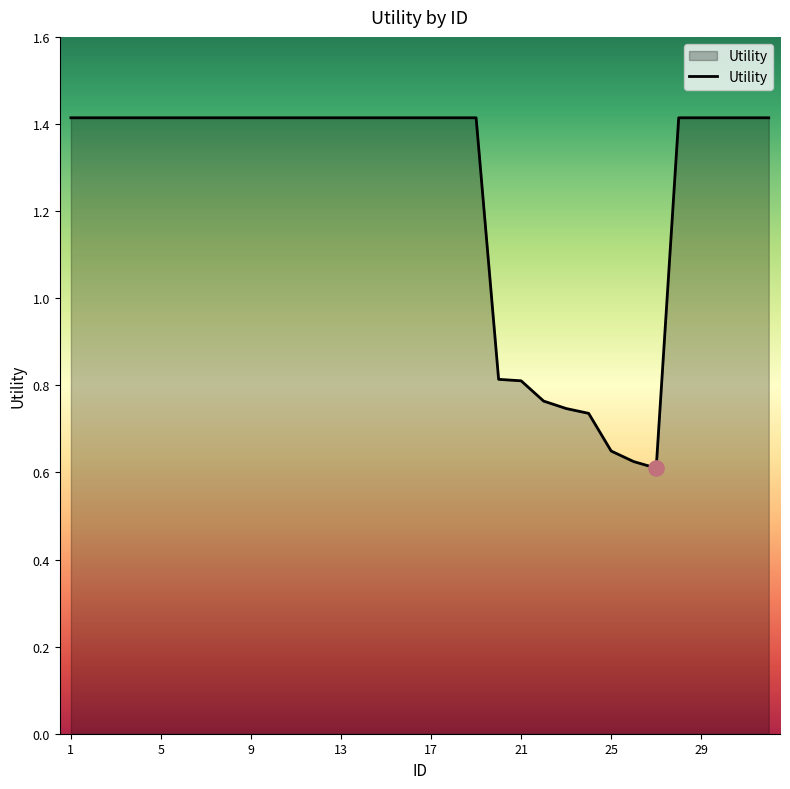

What is the greatest value displayed?

1.4